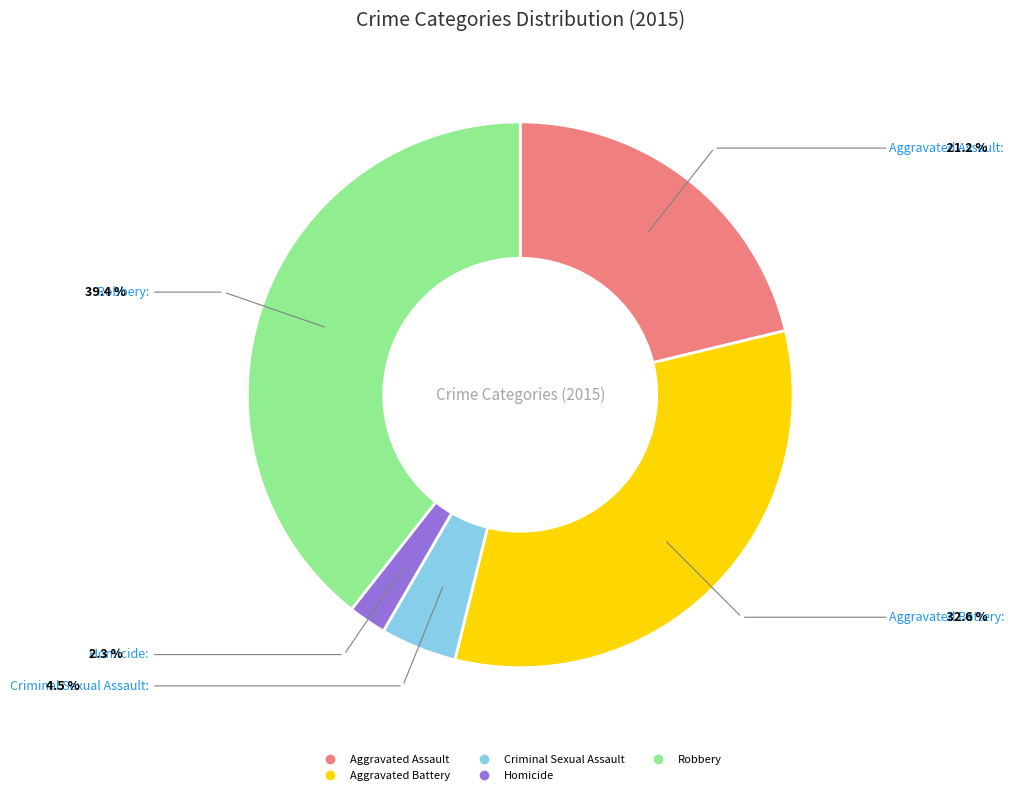

Approximately how many times larger is the value at Aggravated Battery compared to Robbery?

0.8